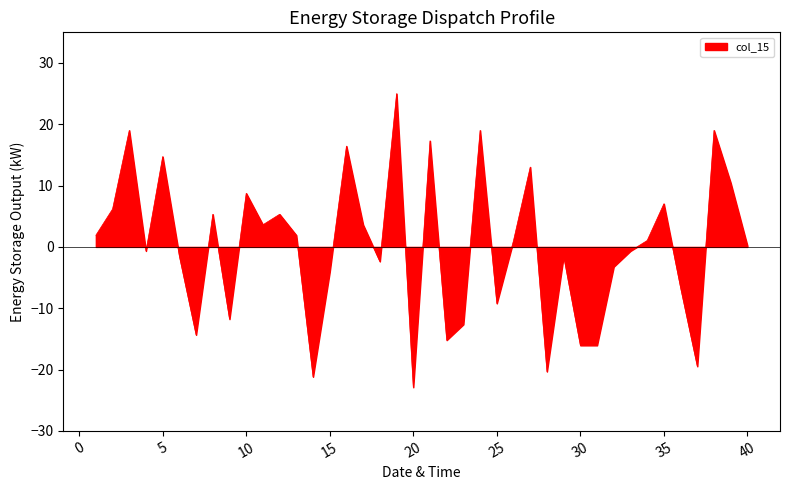

What is the minimum value shown in the chart?

-22.9